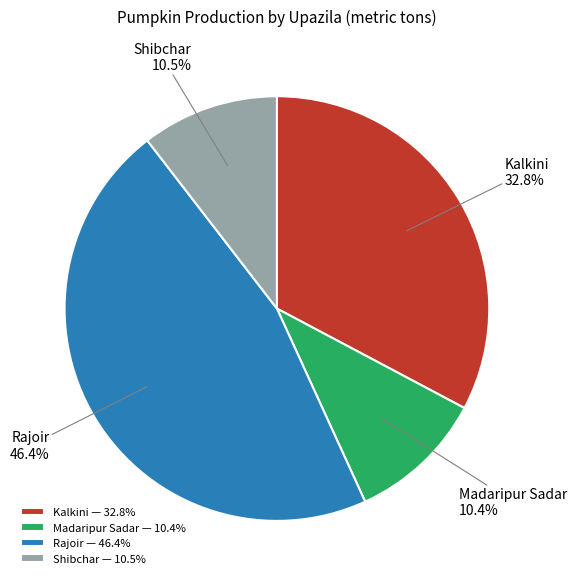

Count the number of slices in the pie.

4